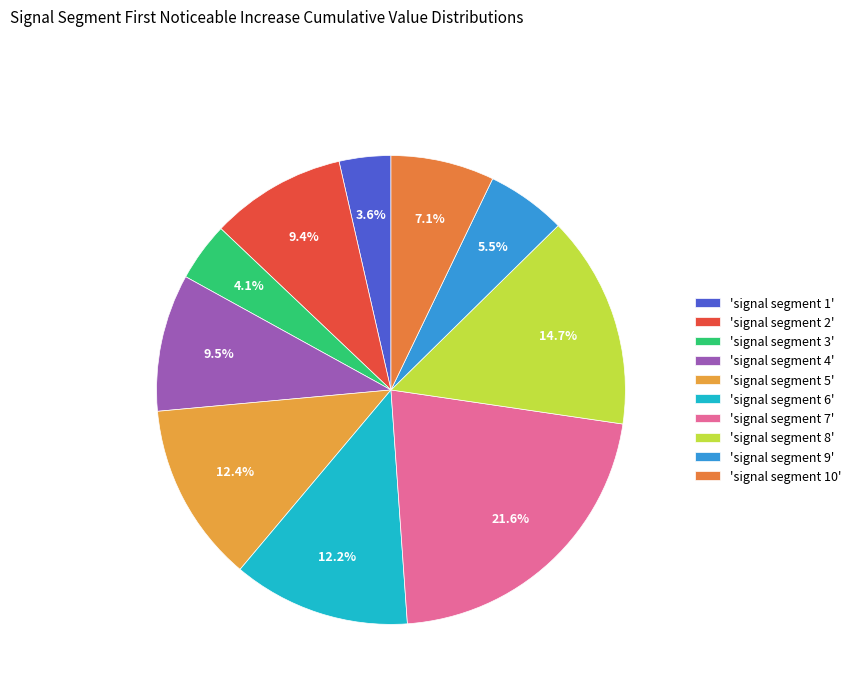

Count the number of slices in the pie.

10